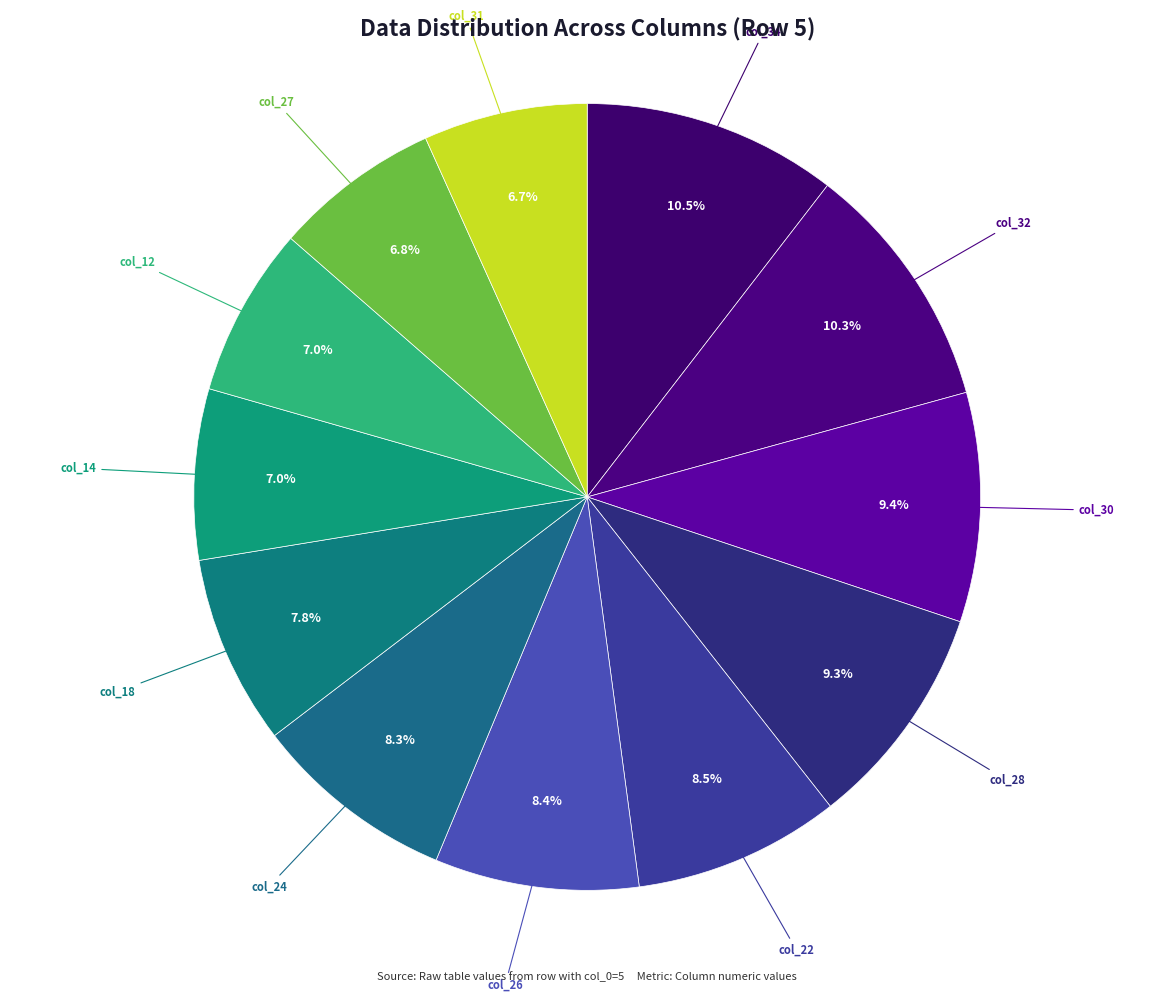

Is there any slice that represents more than half of the pie?

No